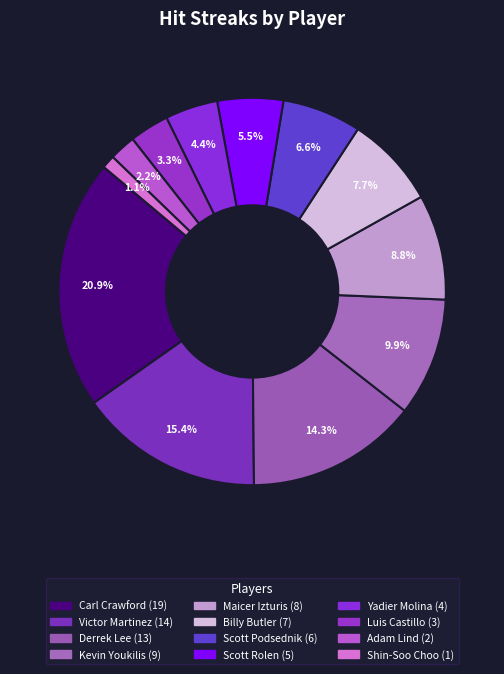

Rank the categories by value from lowest to highest.

Shin-Soo Choo, Adam Lind, Luis Castillo, Yadier Molina, Scott Rolen, Scott Podsednik, Billy Butler, Maicer Izturis, Kevin Youkilis, Derrek Lee, Victor Martinez, Carl Crawford